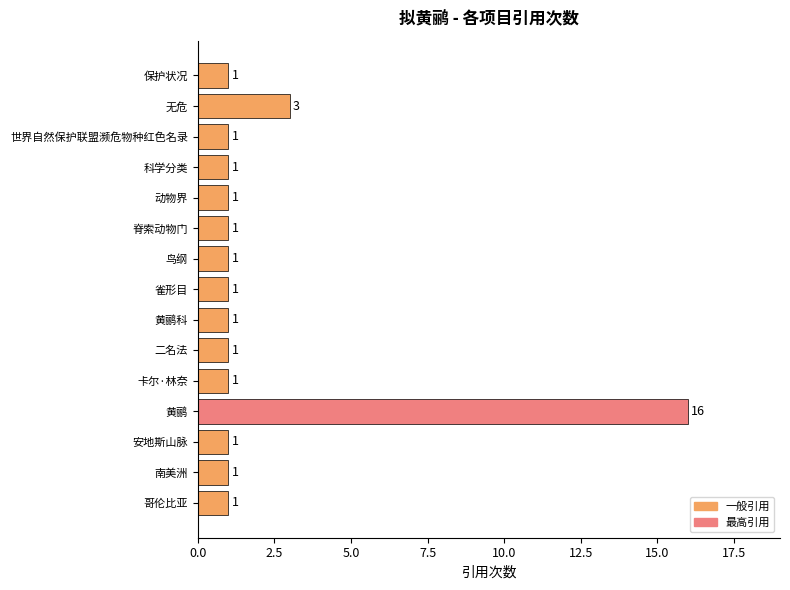

What is the difference between the maximum and second lowest values?

15